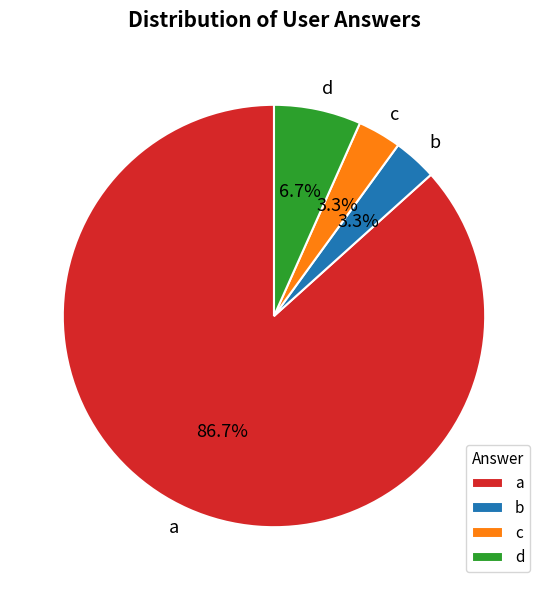

Between a and d, which is larger?

a